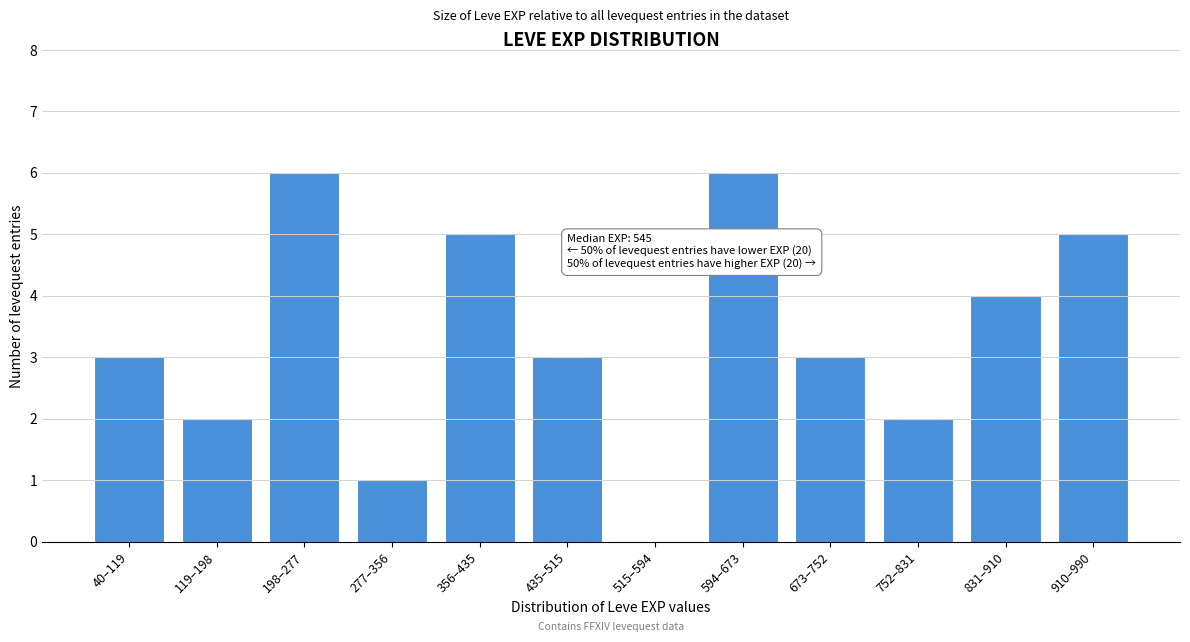

Reading left to right, transcribe all the data shown in this chart.

40–119=3	119–198=2	198–277=6	277–356=1	356–435=5	435–515=3	515–594=0	594–673=6	673–752=3	752–831=2	831–910=4	910–990=5